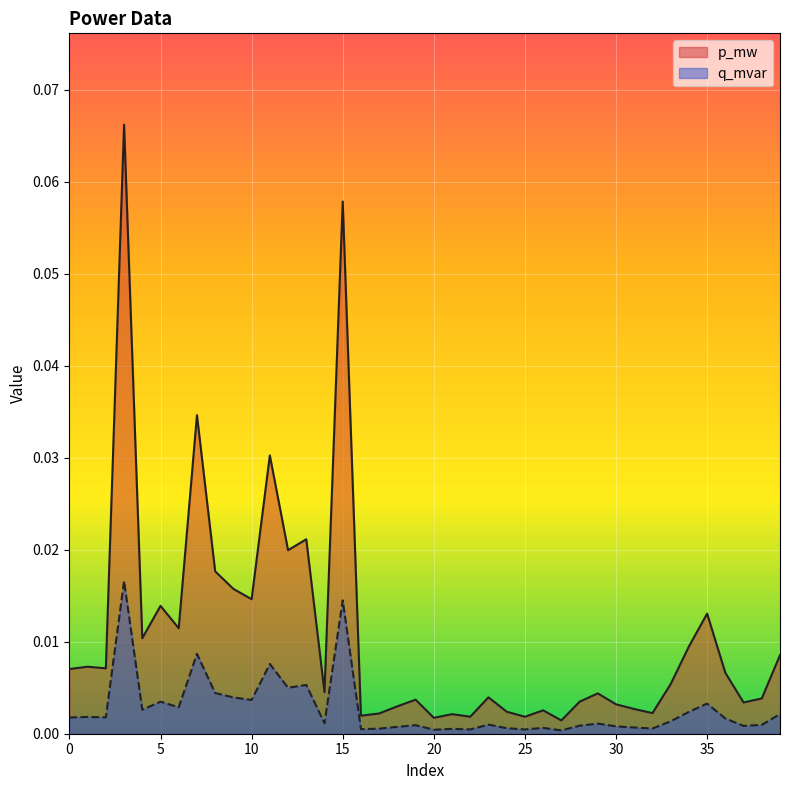

True or false: q_mvar has a value of 0.0 at 9.

True